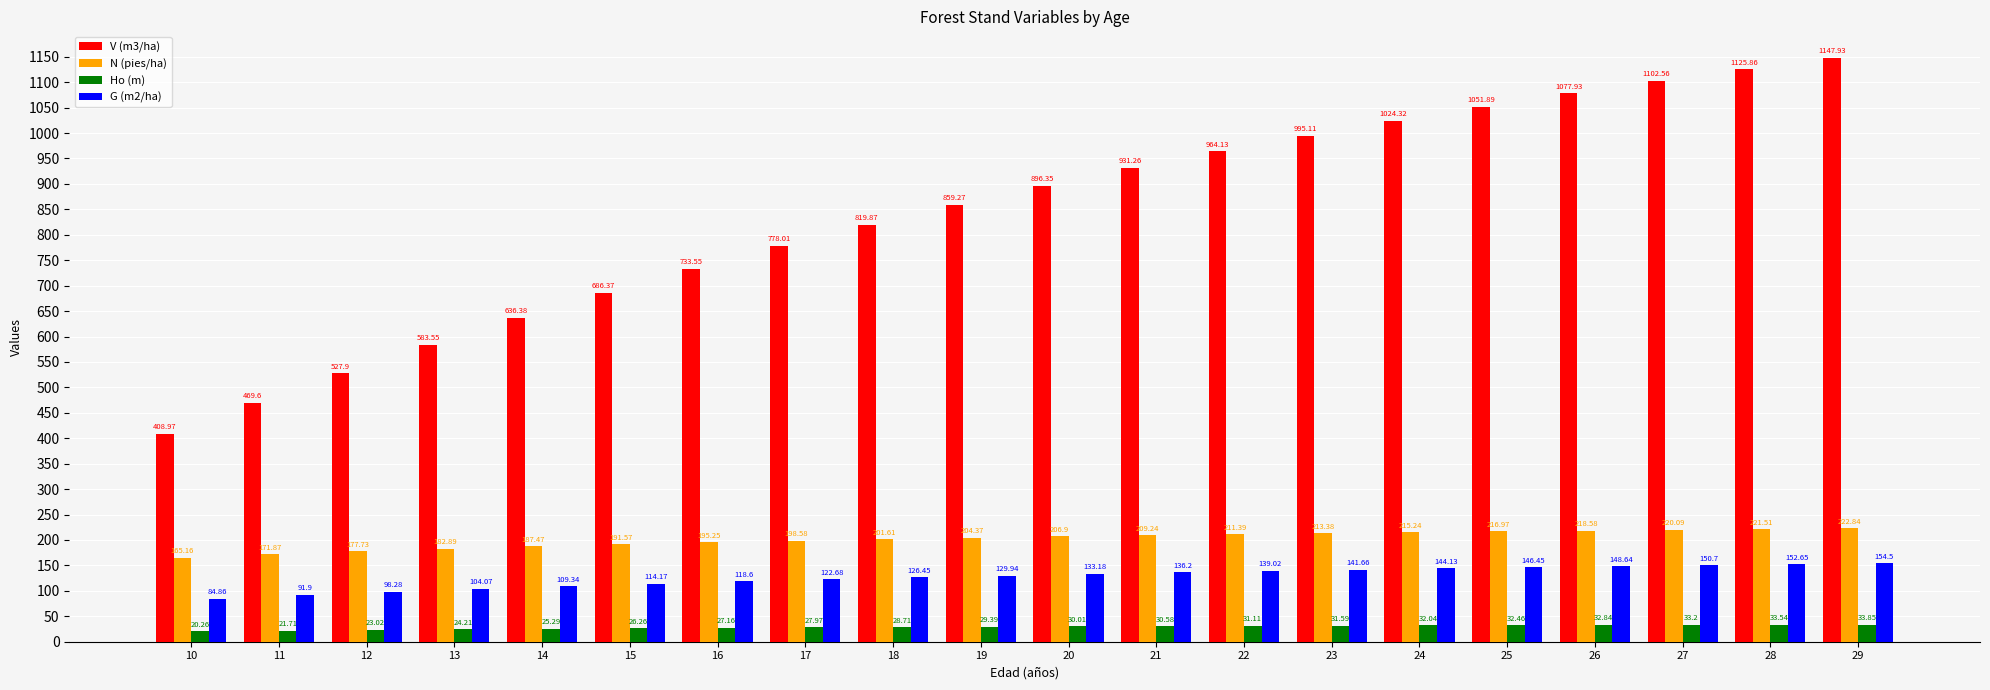

At which category is the sum across all series the highest?

29